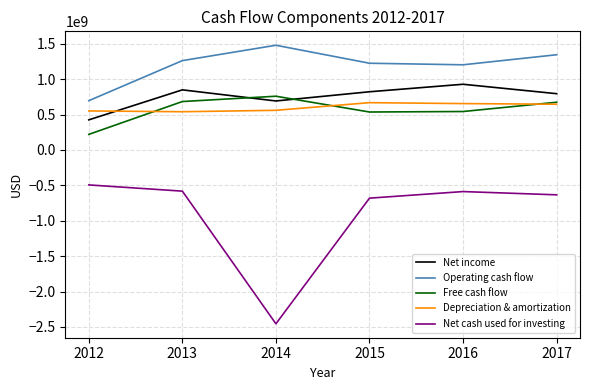

What is the total value across all series at 2014?

1034000000